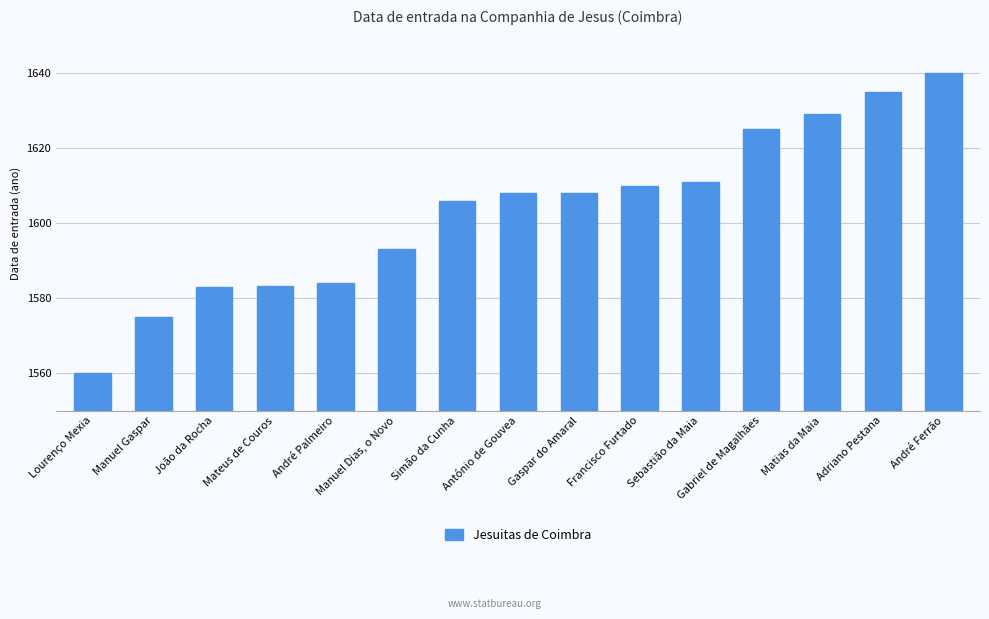

Does the chart contain any negative values?

No